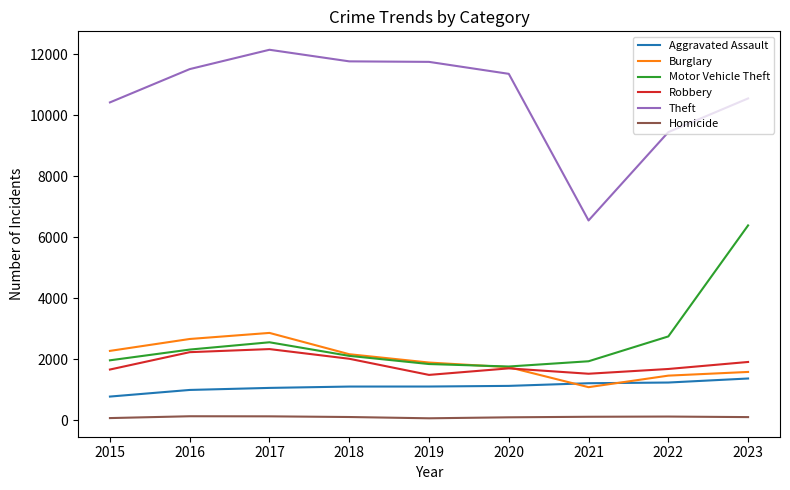

At which label does Motor Vehicle Theft reach its peak?

2023